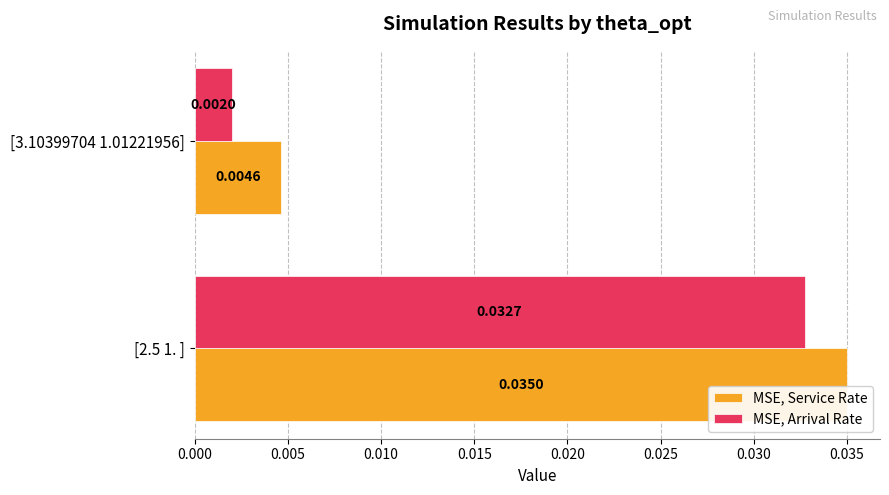

How many categories are shown in the chart?

2